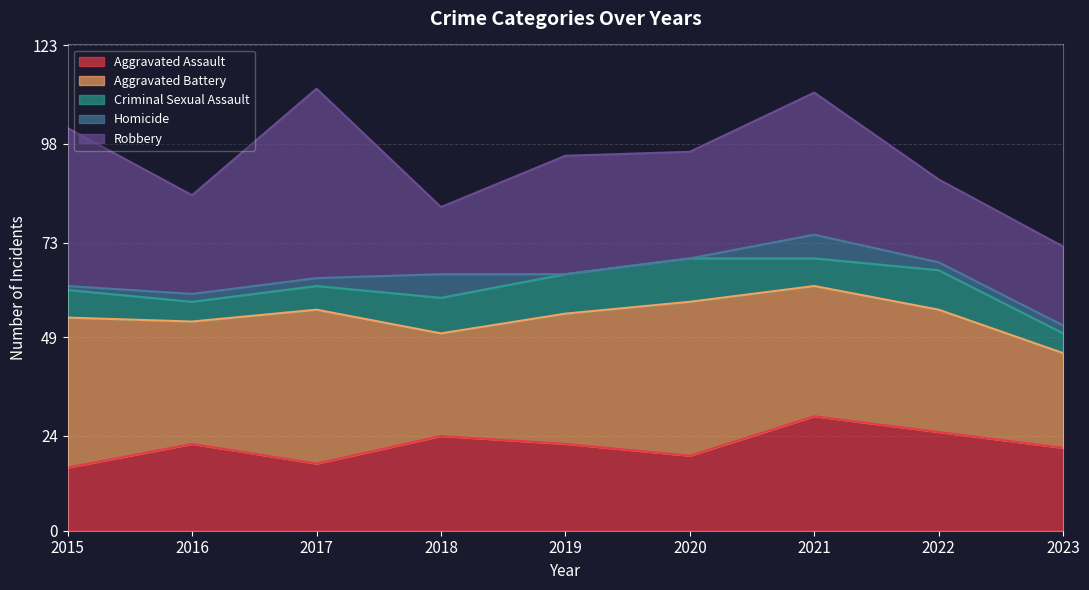

At how many categories does at least one series exceed 17?

9